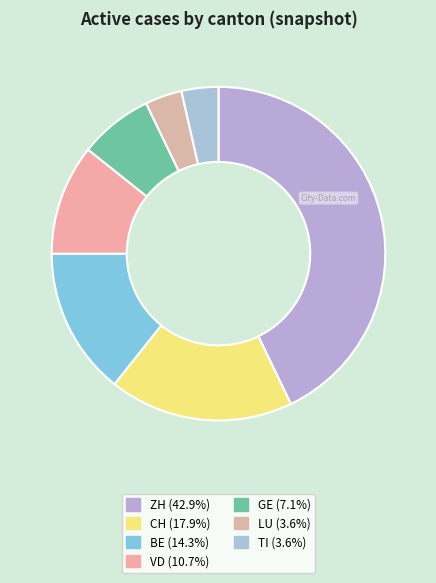

To the nearest percent, what portion does CH represent?

18%